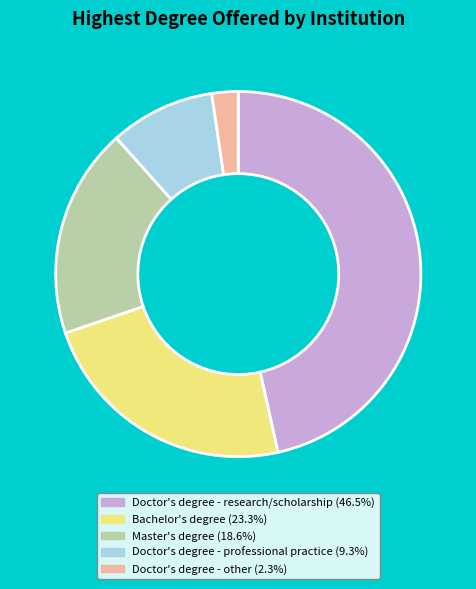

The Master's degree slice represents 19% of the pie. True or false?

True